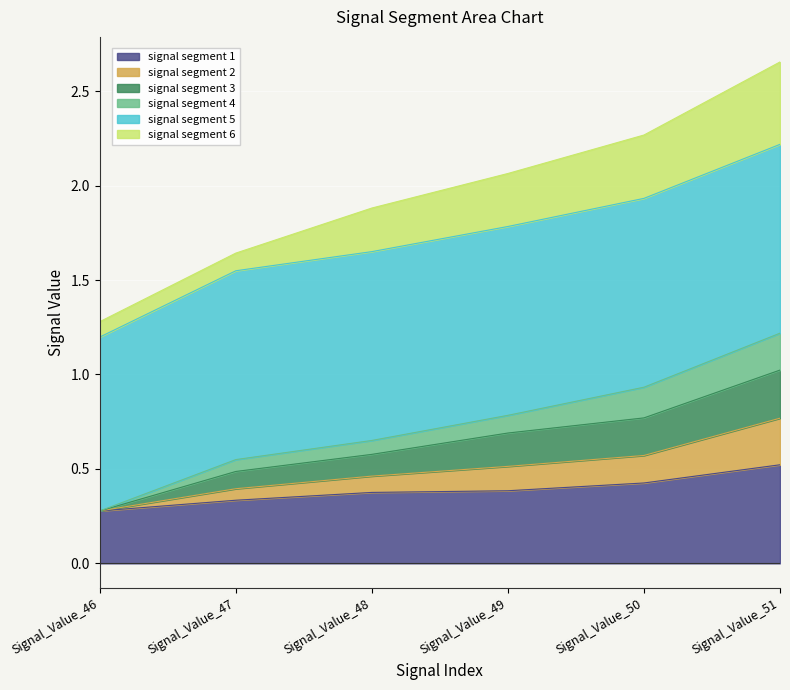

True or false: signal segment 1 has a value of 0.3 at Signal_Value_46.

True